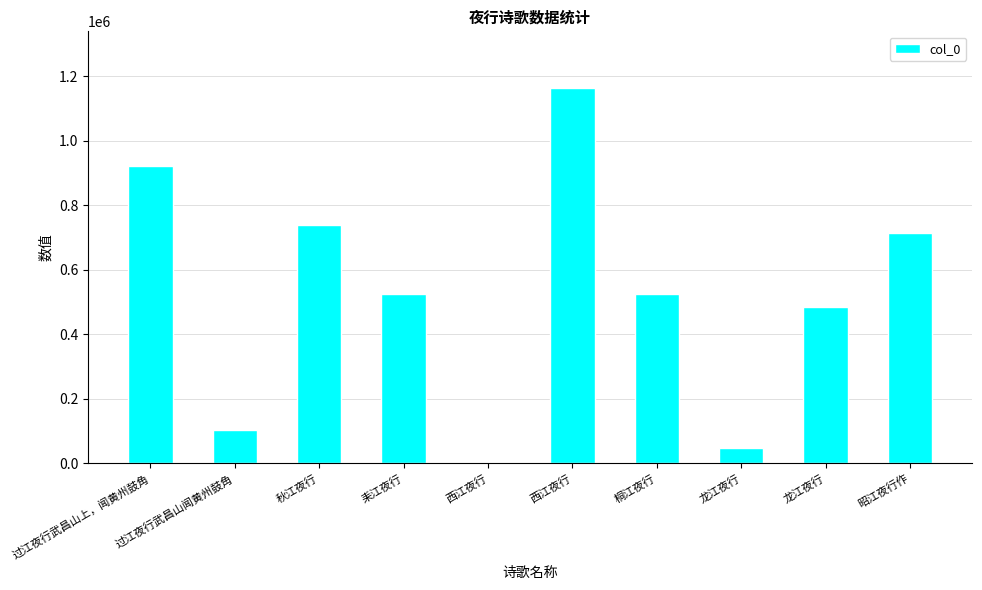

What is the change in value from 龙江夜行 to 昭江夜行作?

+665375